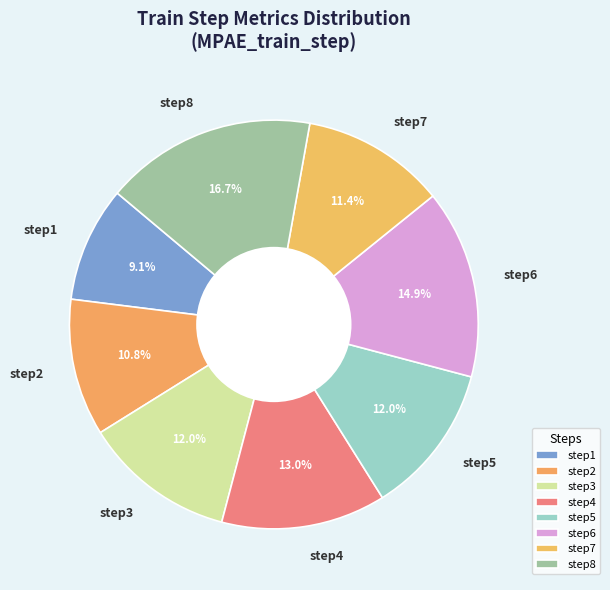

What is the ratio of the value at step2 to the value at step4?

0.8